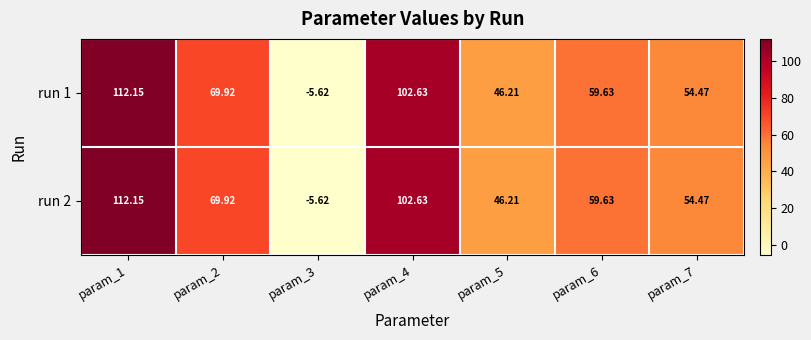

How many data points does each series have?

7